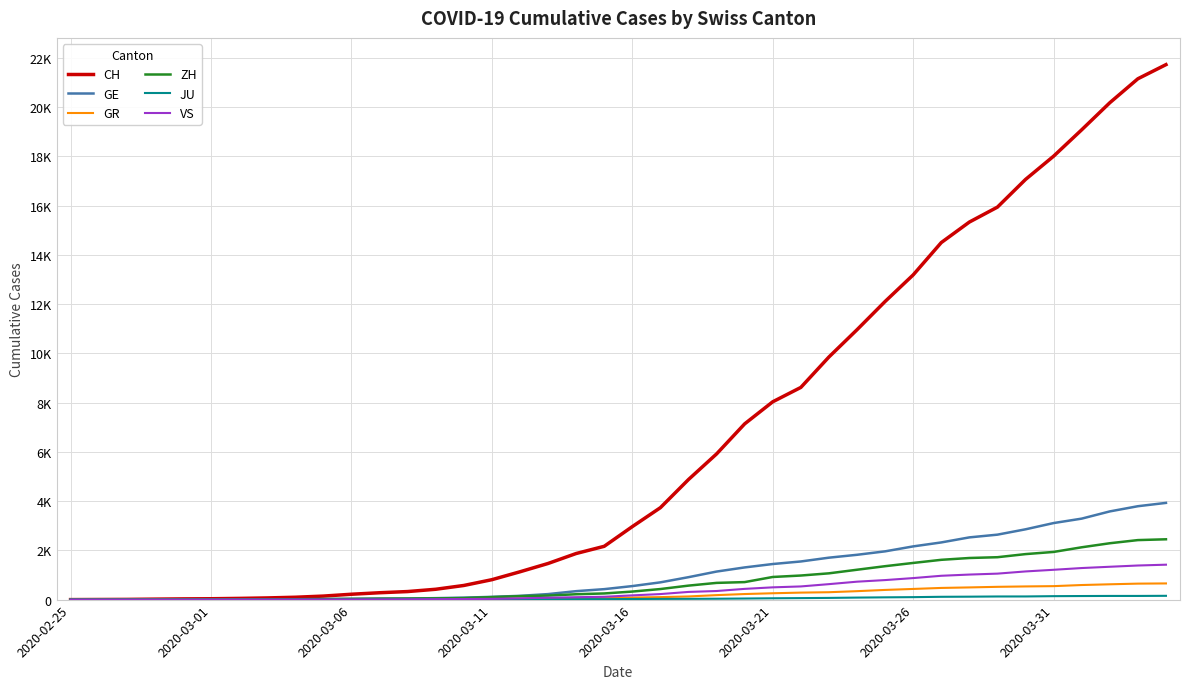

What is the value of the JU point at the 25th from the left?

44